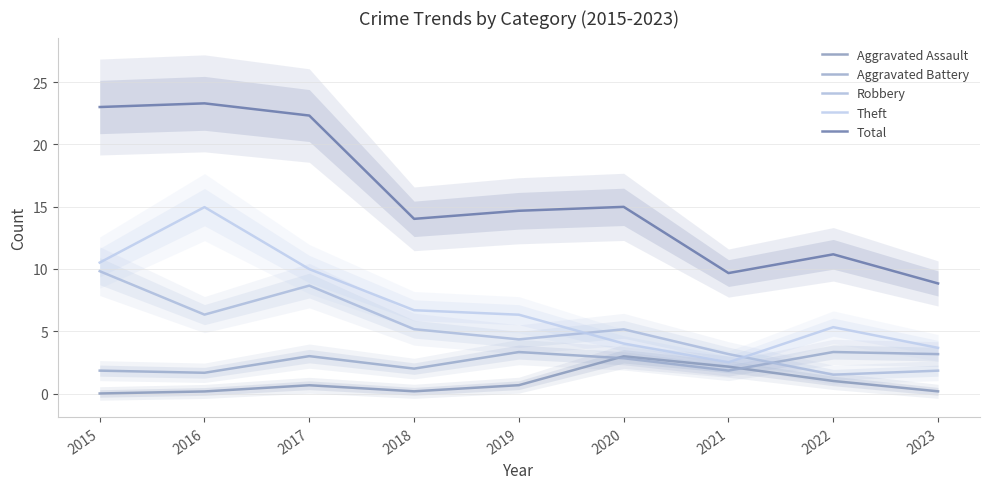

True or false: Total has a value of 3.5 at 2023.

False